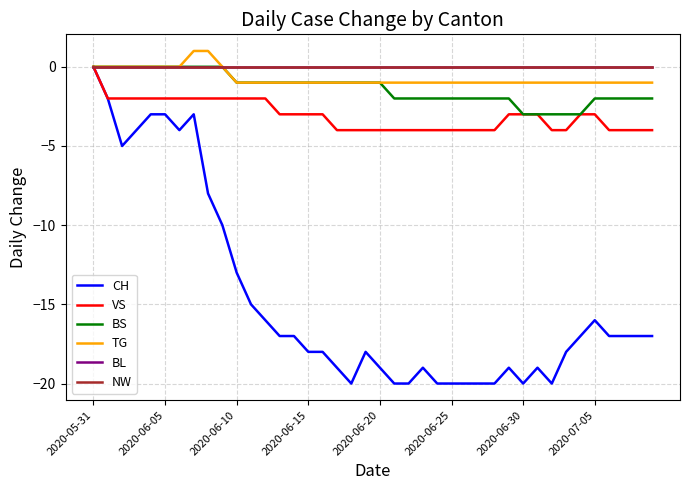

What is the label of the 14th point from the right?

26